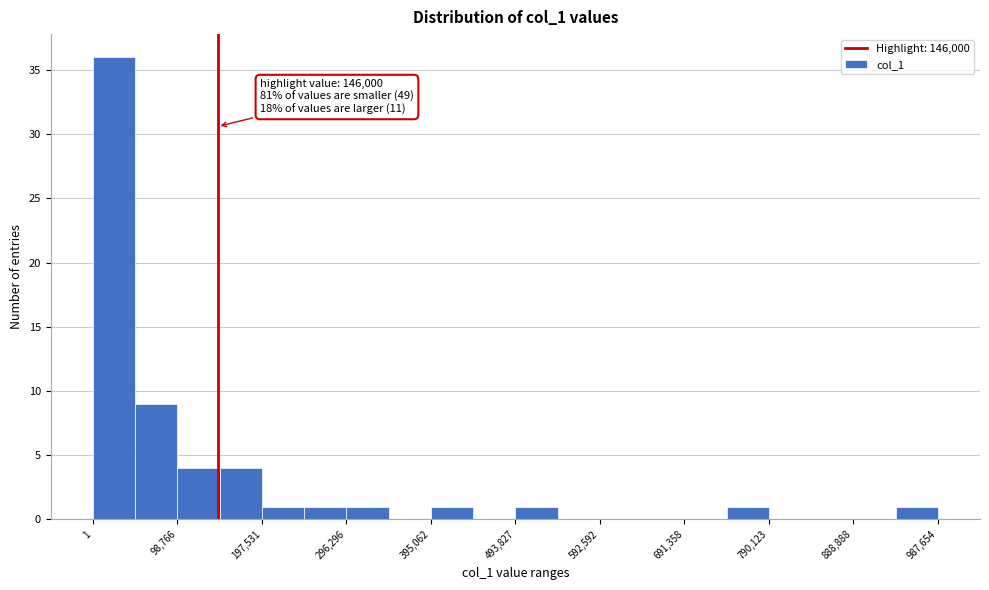

Which range on the x-axis has the tallest bar?

0 to 50000